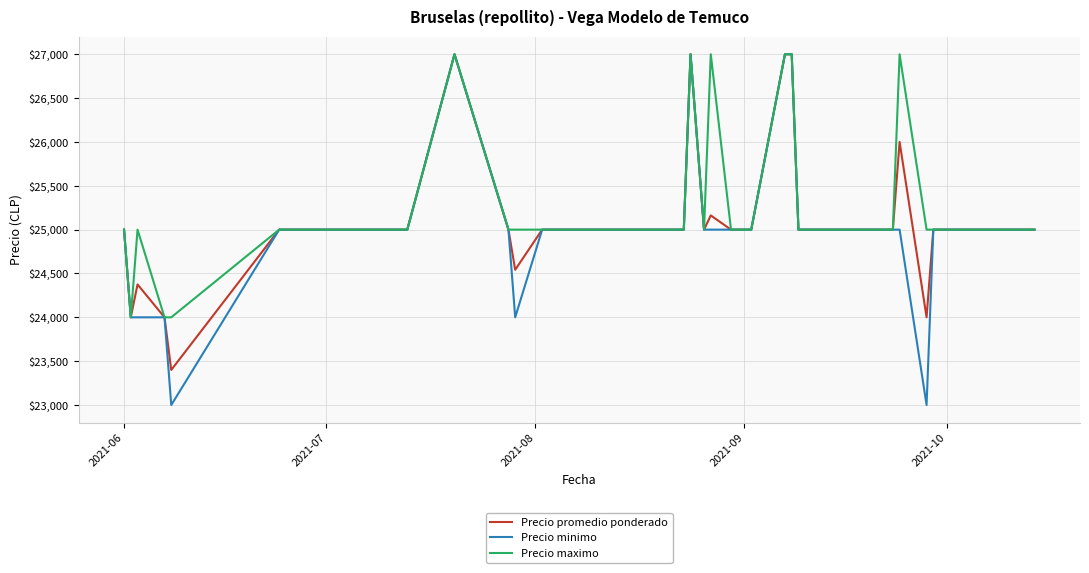

What is the minimum value for Precio minimo?

23000